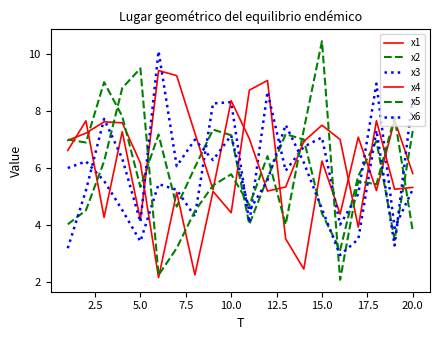

What is the value of the x1 point at the 17th from the left?

7.1